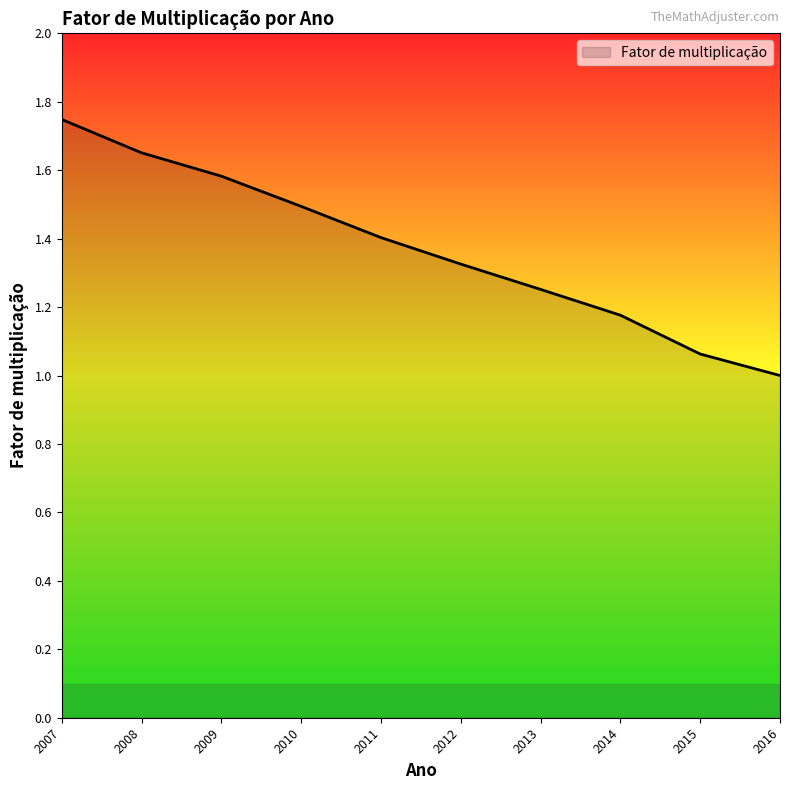

How many series are shown in this chart?

1